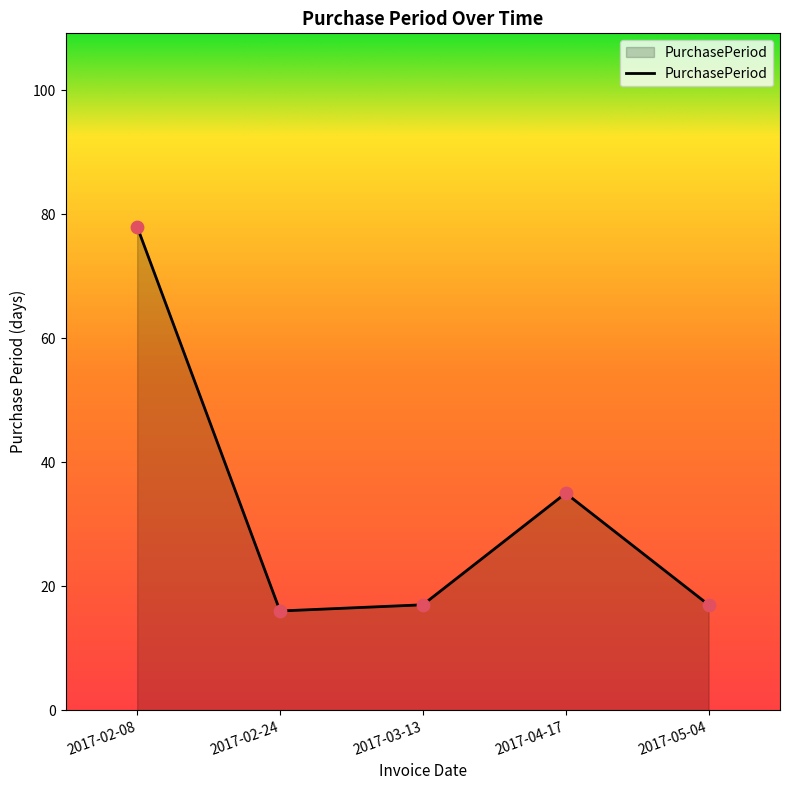

What is the change in value from 2017-02-24 to 2017-04-17?

+19